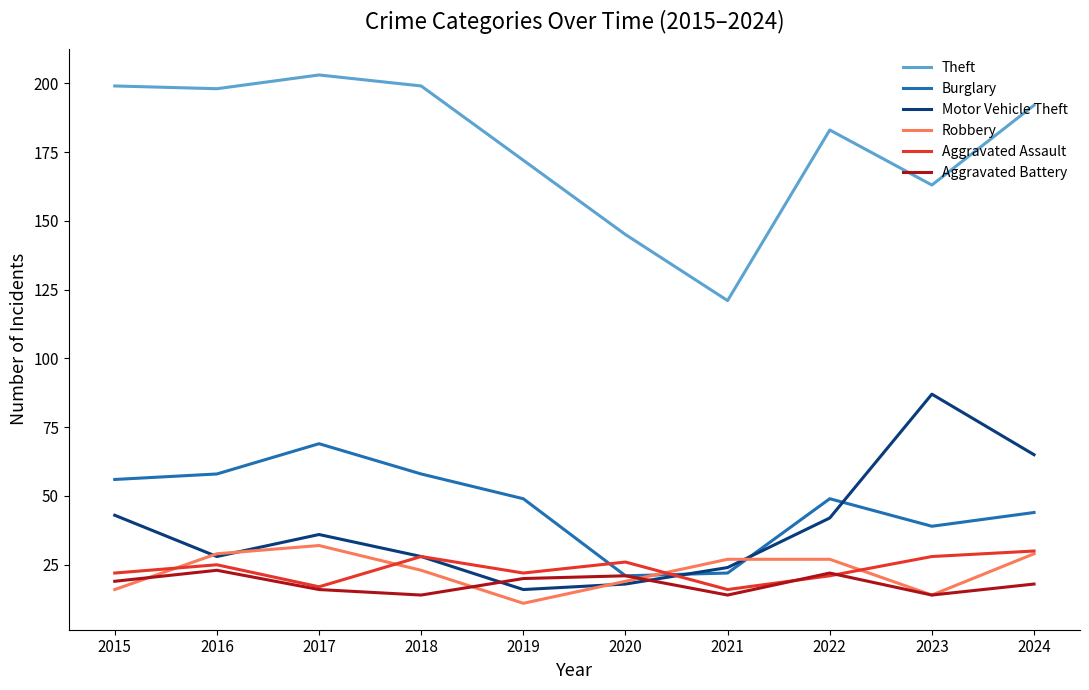

Which label corresponds to the largest value in the chart?

2017